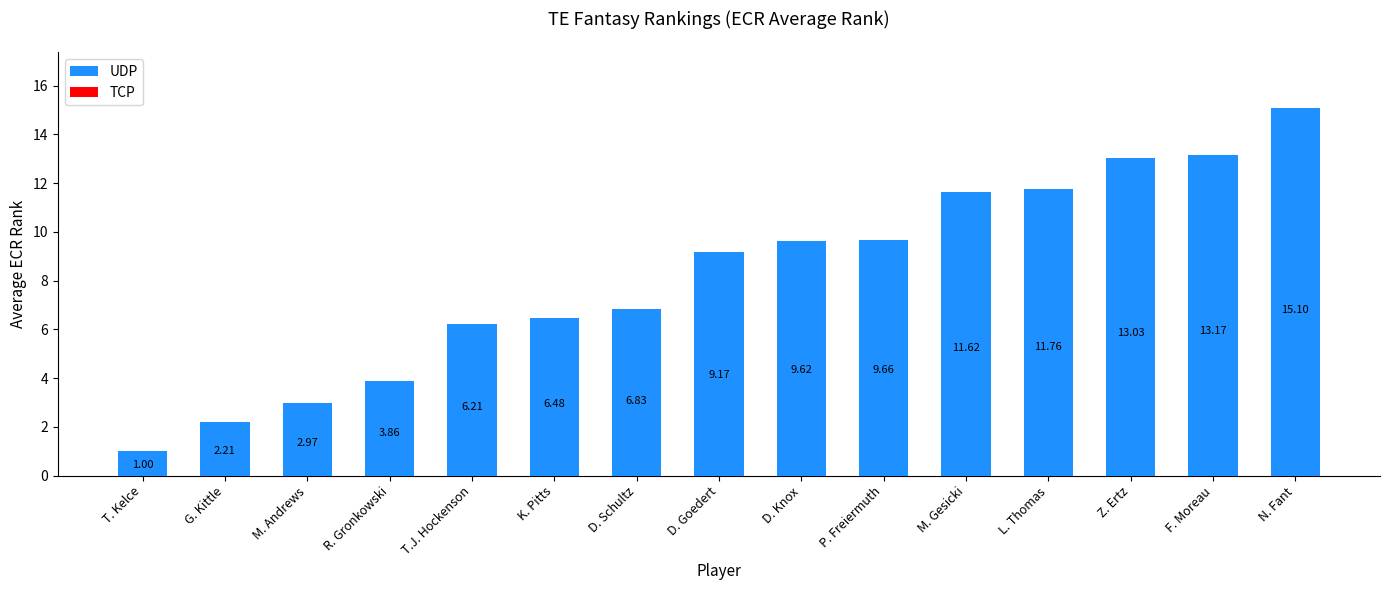

List the labels in order of value, largest first.

N. Fant, F. Moreau, Z. Ertz, L. Thomas, M. Gesicki, P. Freiermuth, D. Knox, D. Goedert, D. Schultz, K. Pitts, T.J. Hockenson, R. Gronkowski, M. Andrews, G. Kittle, T. Kelce